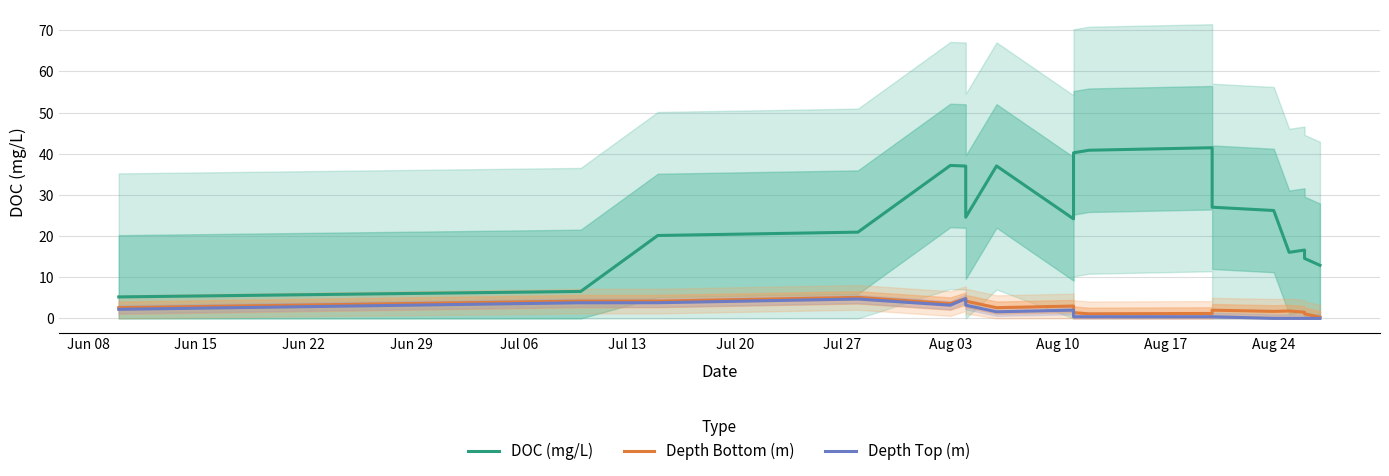

Between Jul 06 and Aug 17, which series saw the biggest shift?

DOC (mg/L)